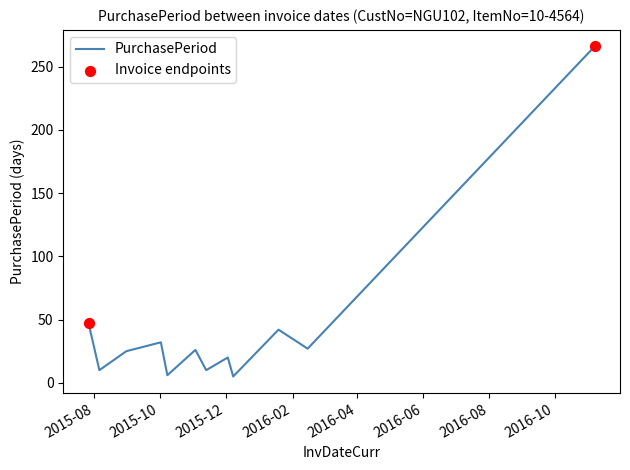

What is the difference between the maximum and minimum values?

261